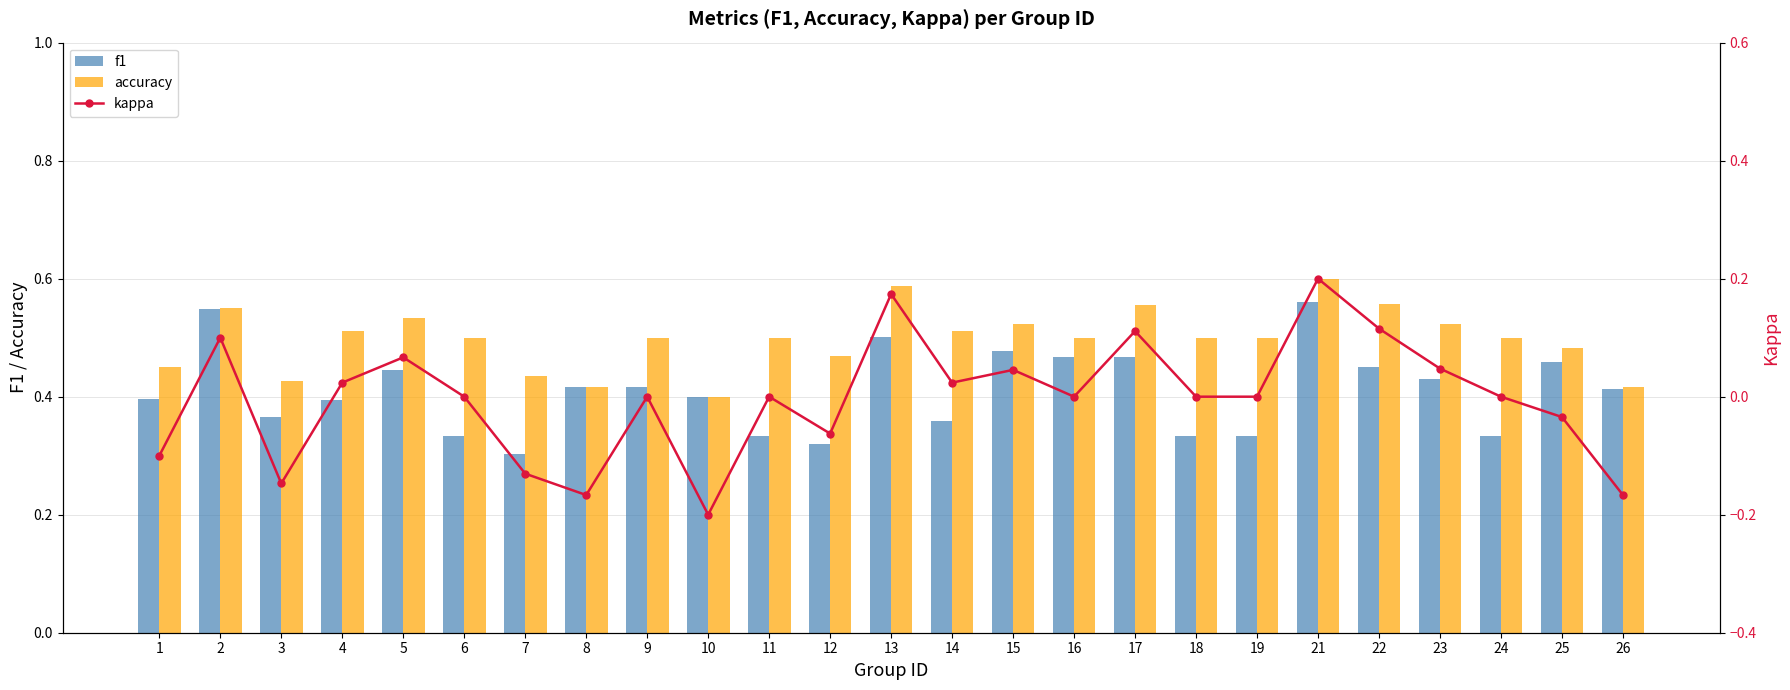

List the series in order of their overall mean, highest first.

accuracy, f1, kappa